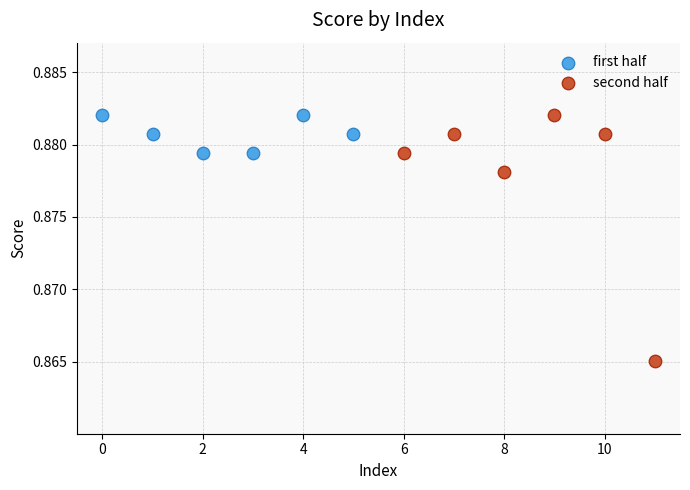

Which series has the widest spread of Y values?

second half